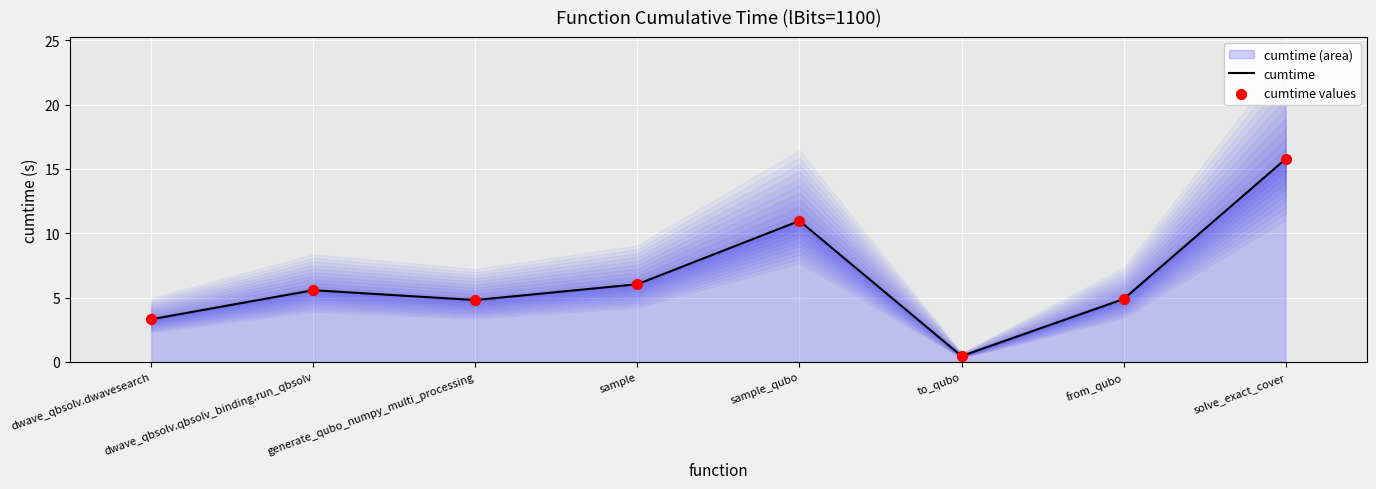

Which series has the largest total across all categories?

cumtime